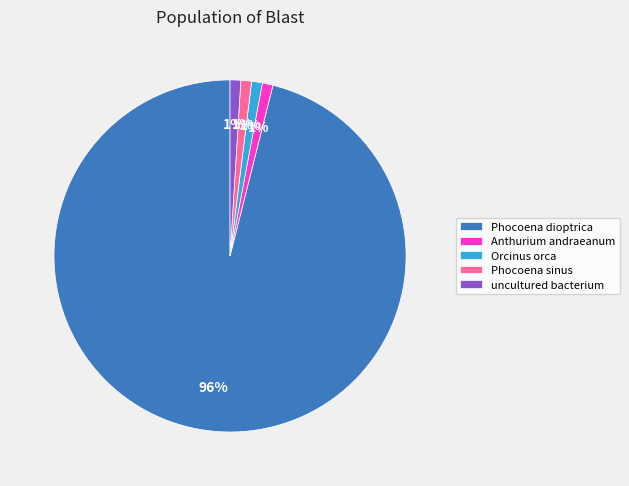

To the nearest percent, what is the combined percentage of uncultured bacterium and Anthurium andraeanum?

2%